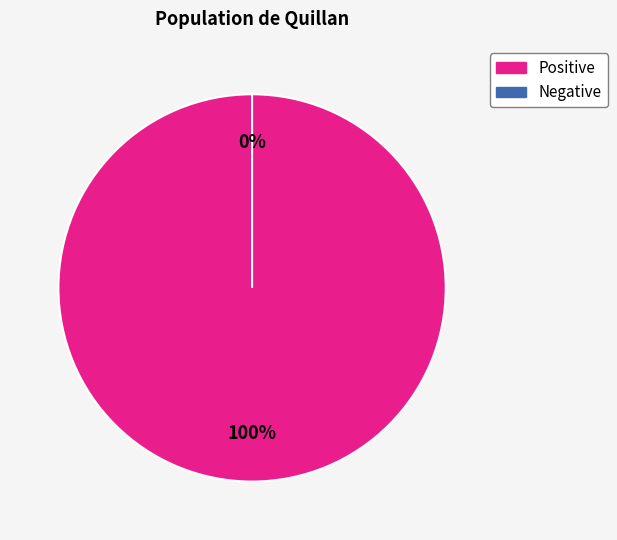

Is 3 the majority of the pie?

No